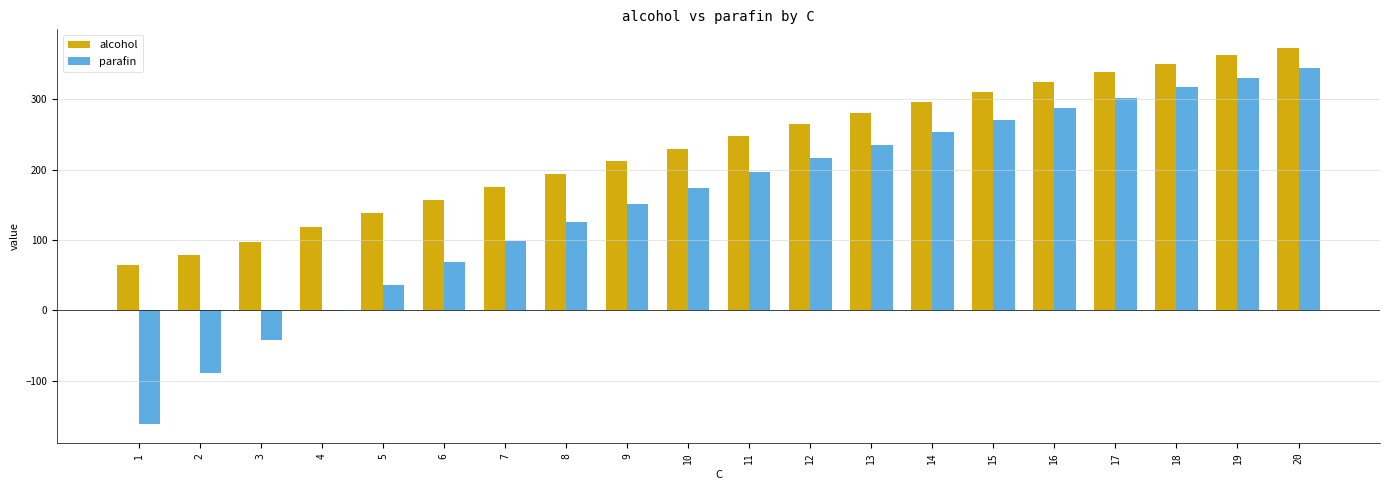

How many data points does each series have?

20